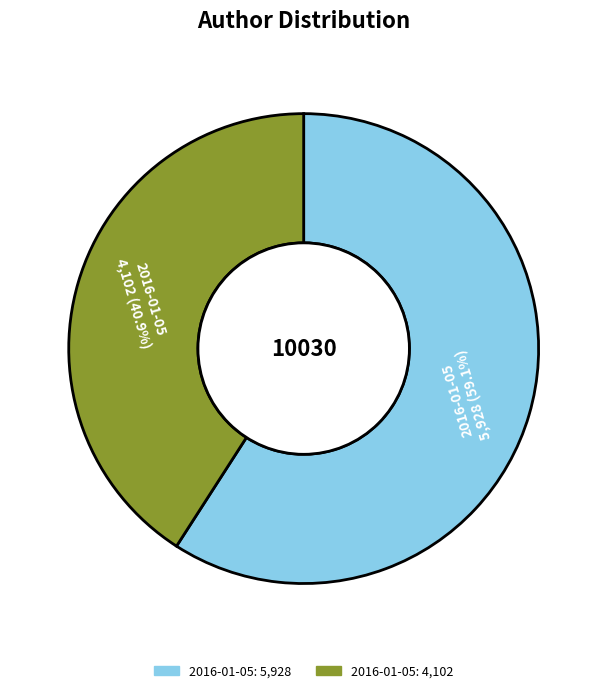

Is there any slice that represents more than half of the pie?

Yes